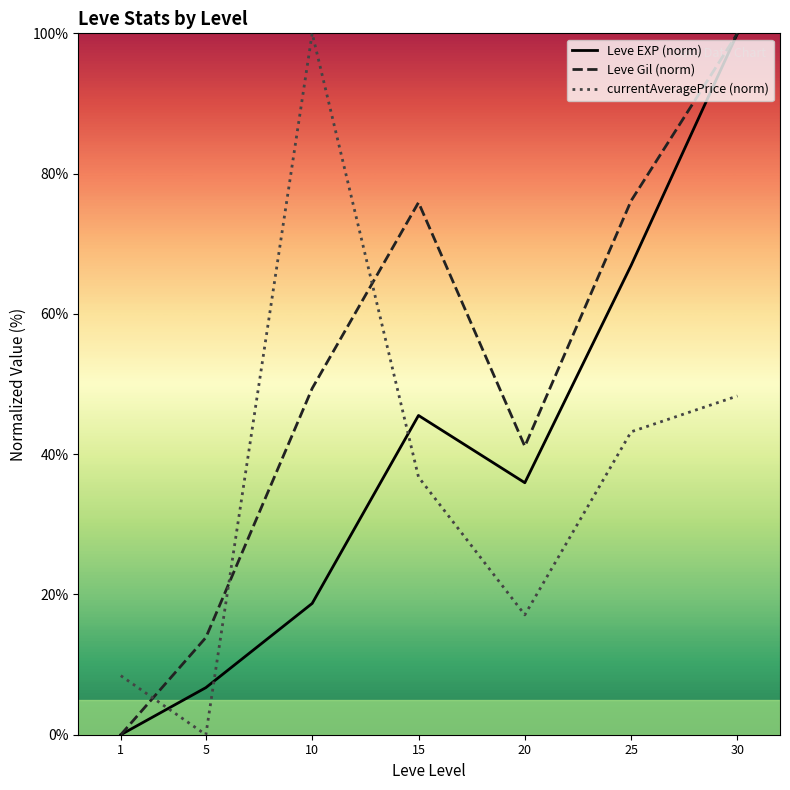

True or false: Leve EXP (norm) has a value of 18.7 at 10.

True